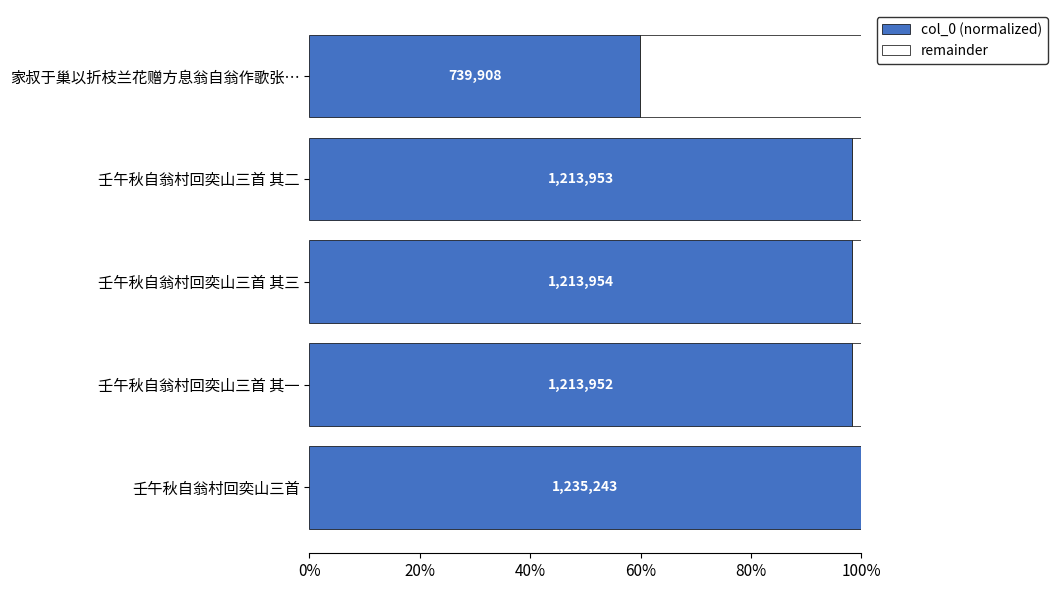

Which series has the widest spread of values?

remainder